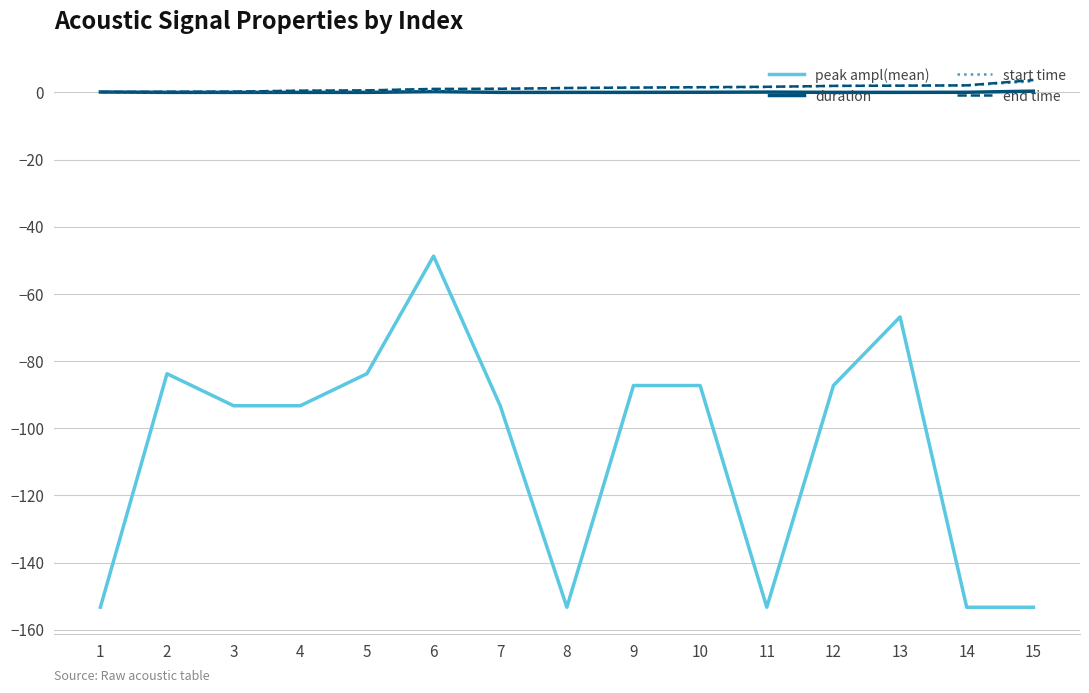

Which series has the widest spread of values?

peak ampl(mean)